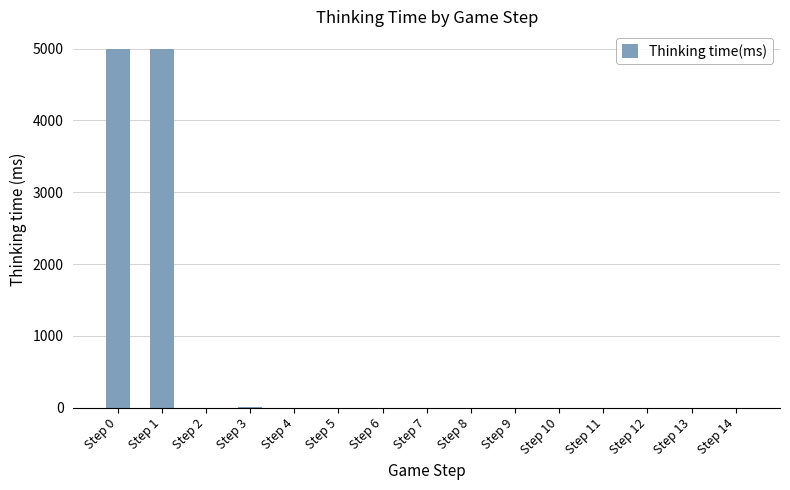

What is the sum of all values?

9997